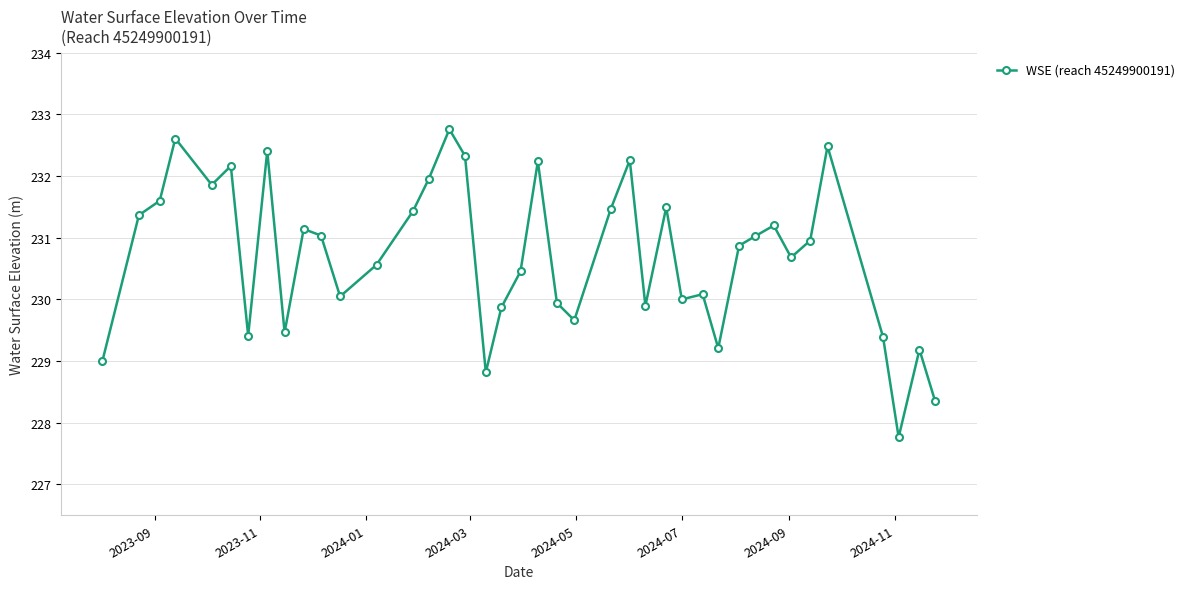

What is the value of the 15th point from the left?

231.9